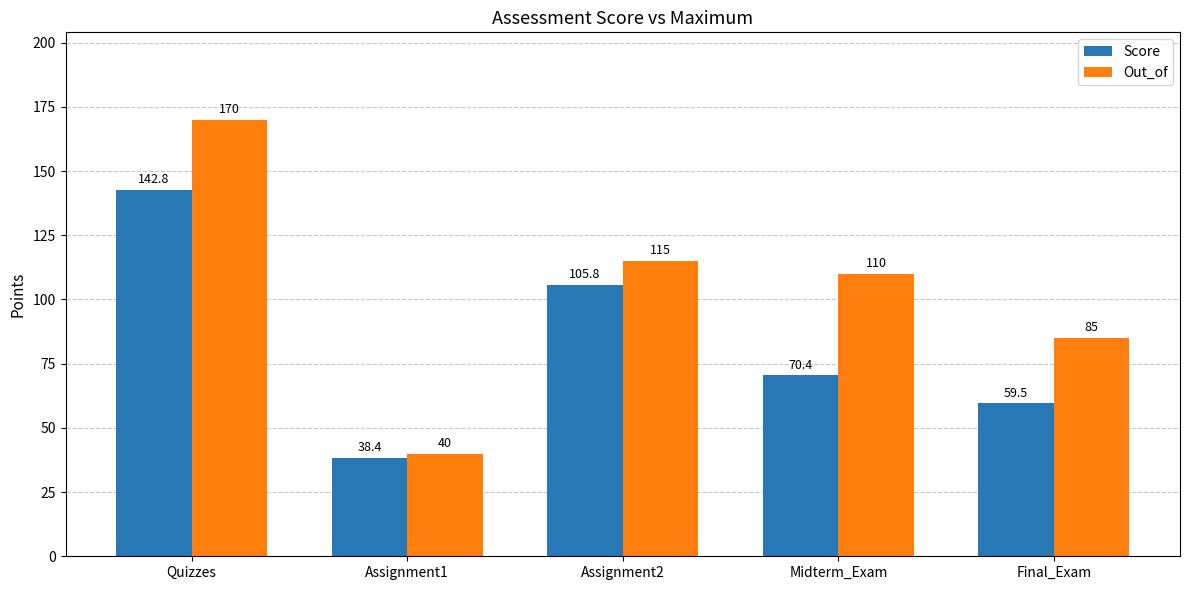

The value of Score at Assignment1 is 38.4. True or false?

True